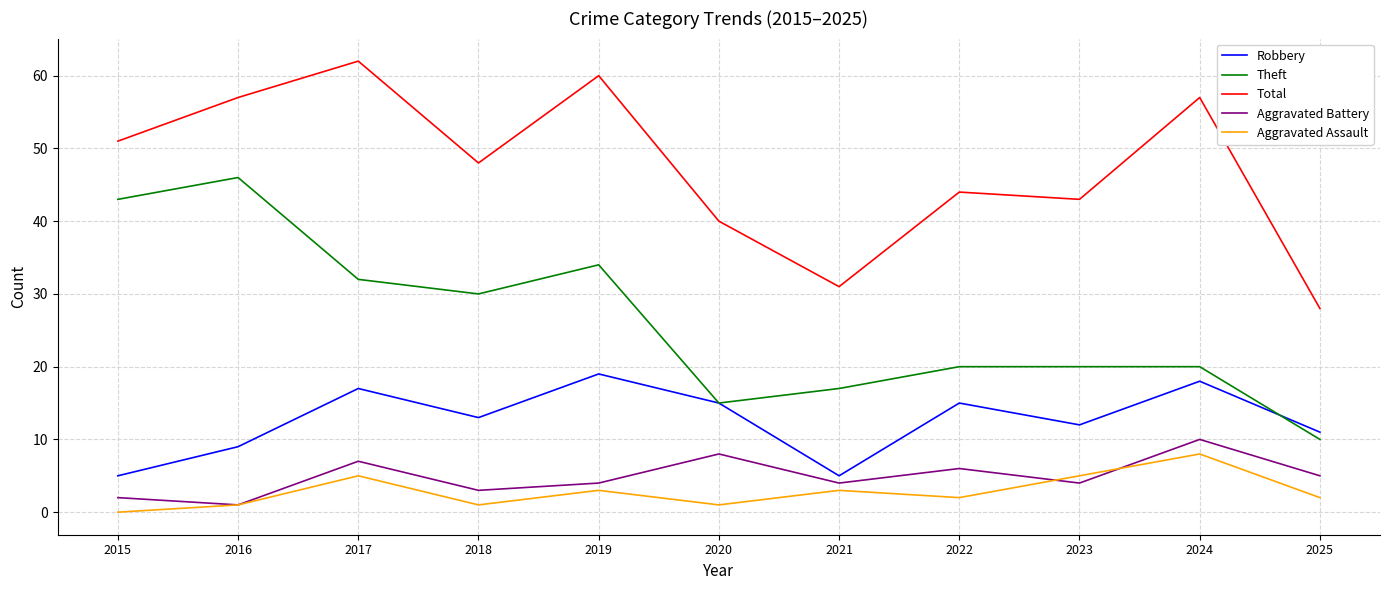

True or false: Theft and Aggravated Battery intersect in this chart.

False